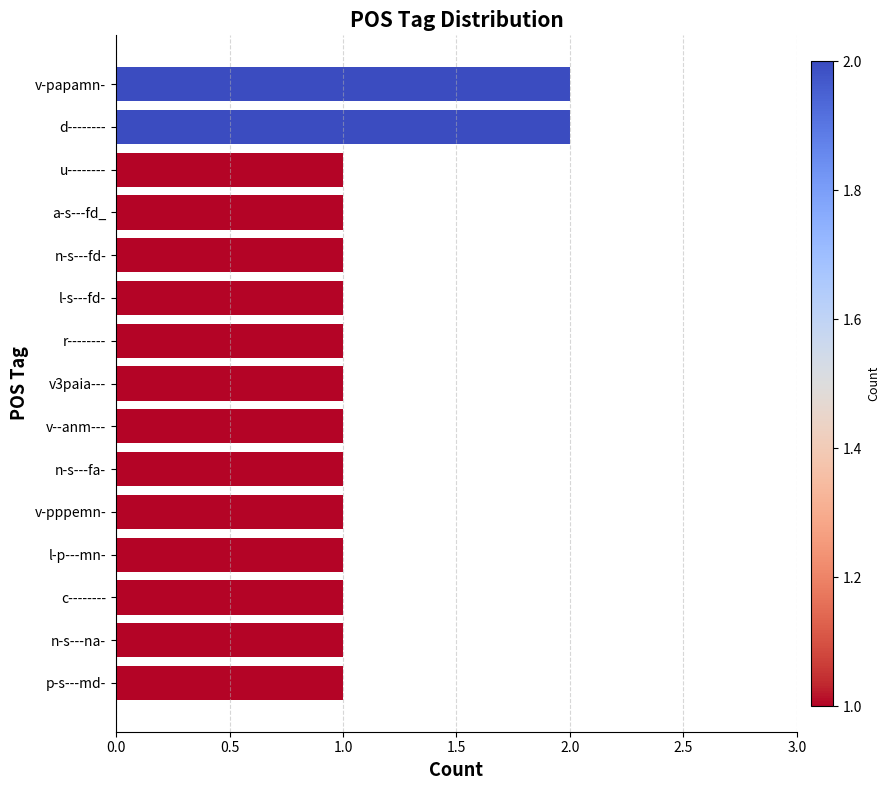

Approximately how many times larger is the value at n-s---fa- compared to a-s---fd_?

1.0